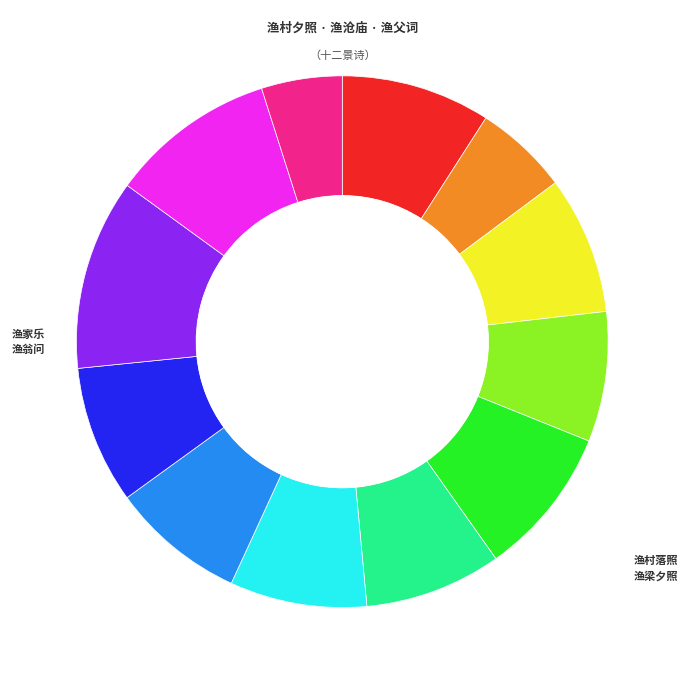

Is there a majority slice in this chart?

No